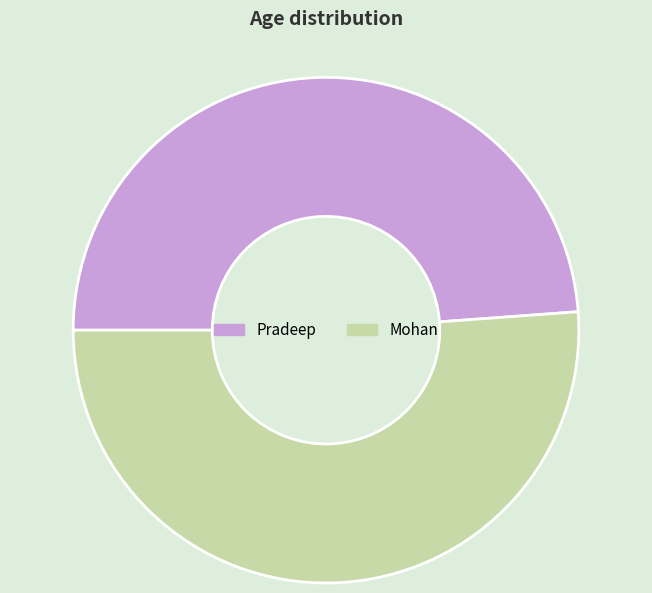

Which category has the biggest portion of the pie?

Mohan